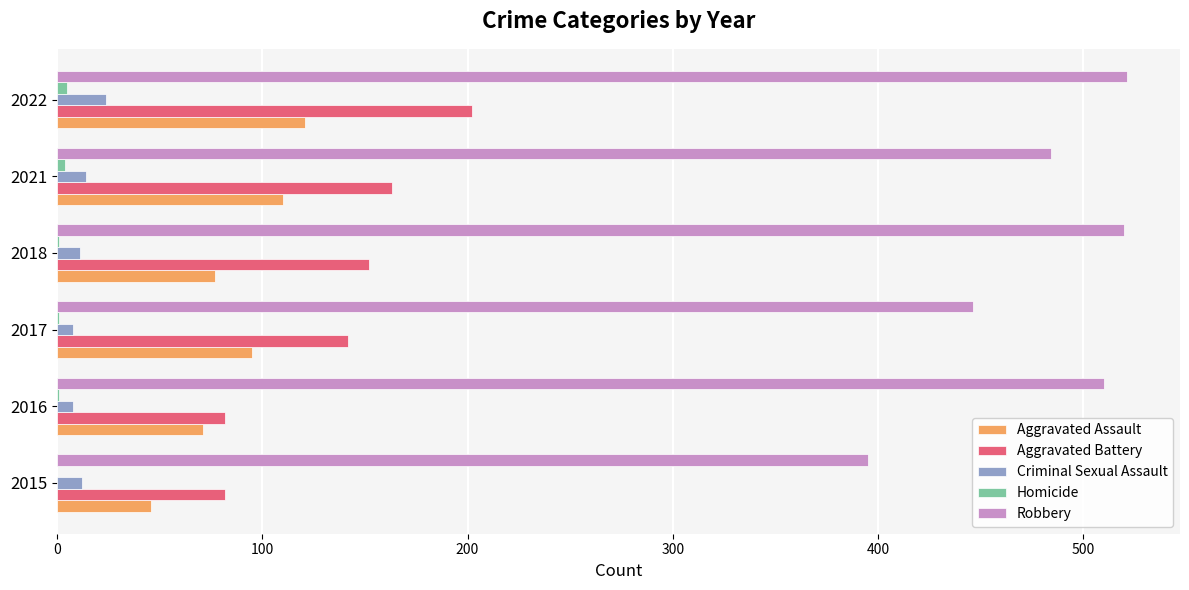

What is the maximum value for Criminal Sexual Assault?

24